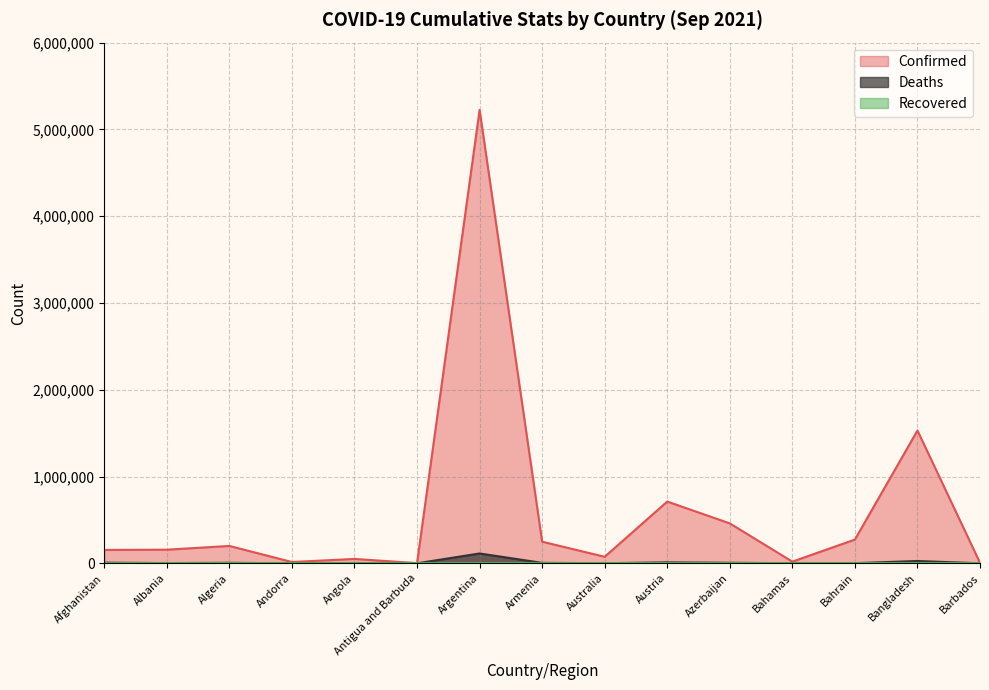

What is the sum of the Confirmed values at Andorra and Bahamas?

34418